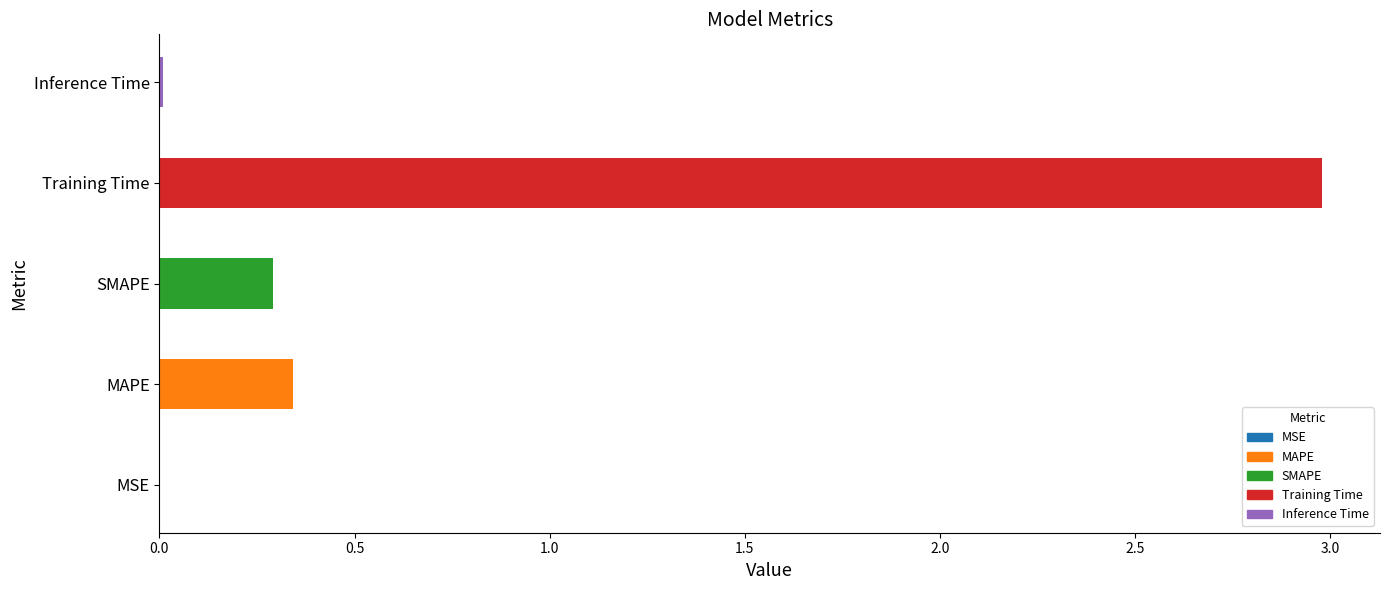

The value at SMAPE is 0.1. True or false?

False